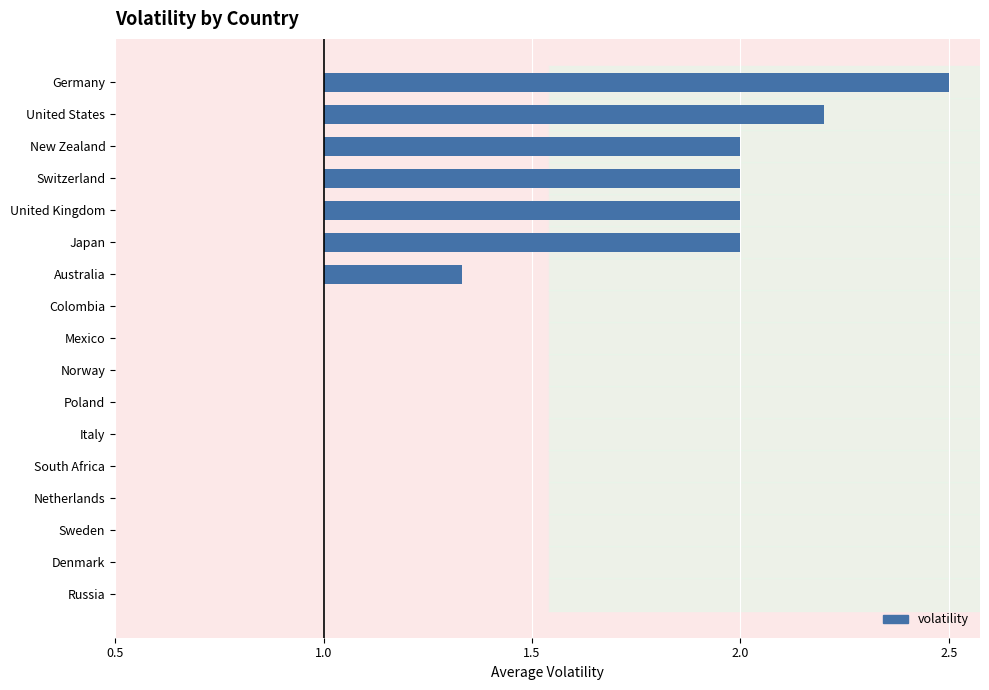

What is the sum of all values?

7.0